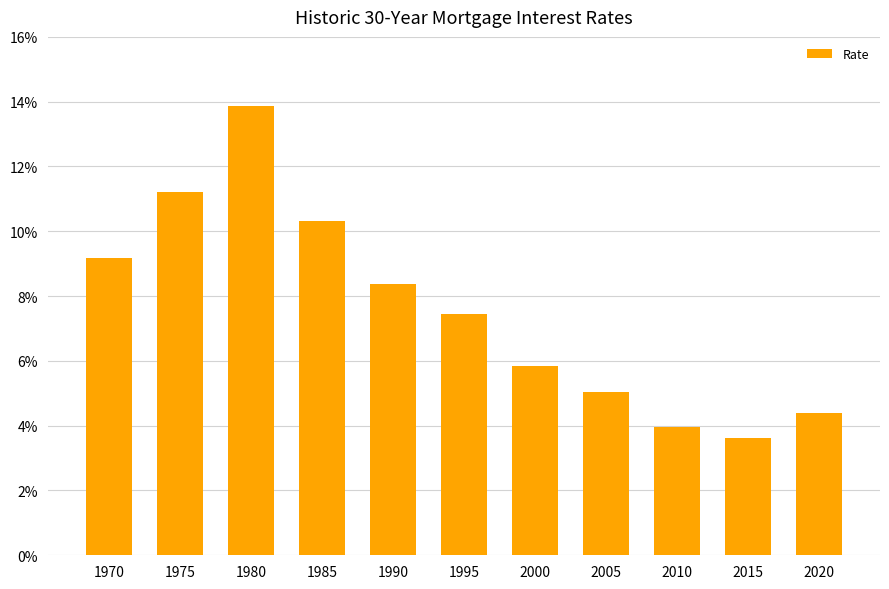

Are the bars horizontal?

No